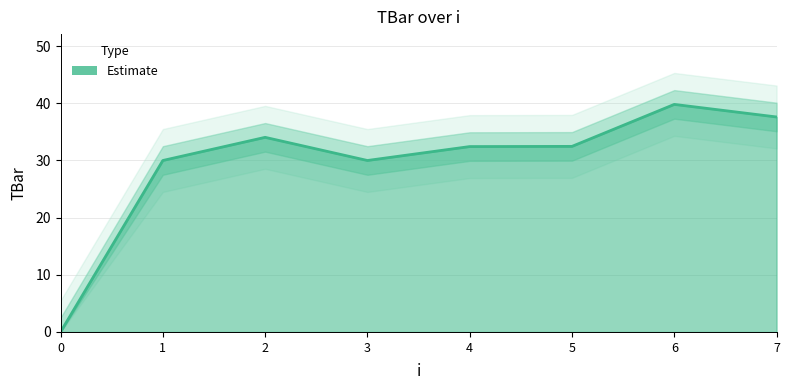

What value does the data have at 2?

34.1